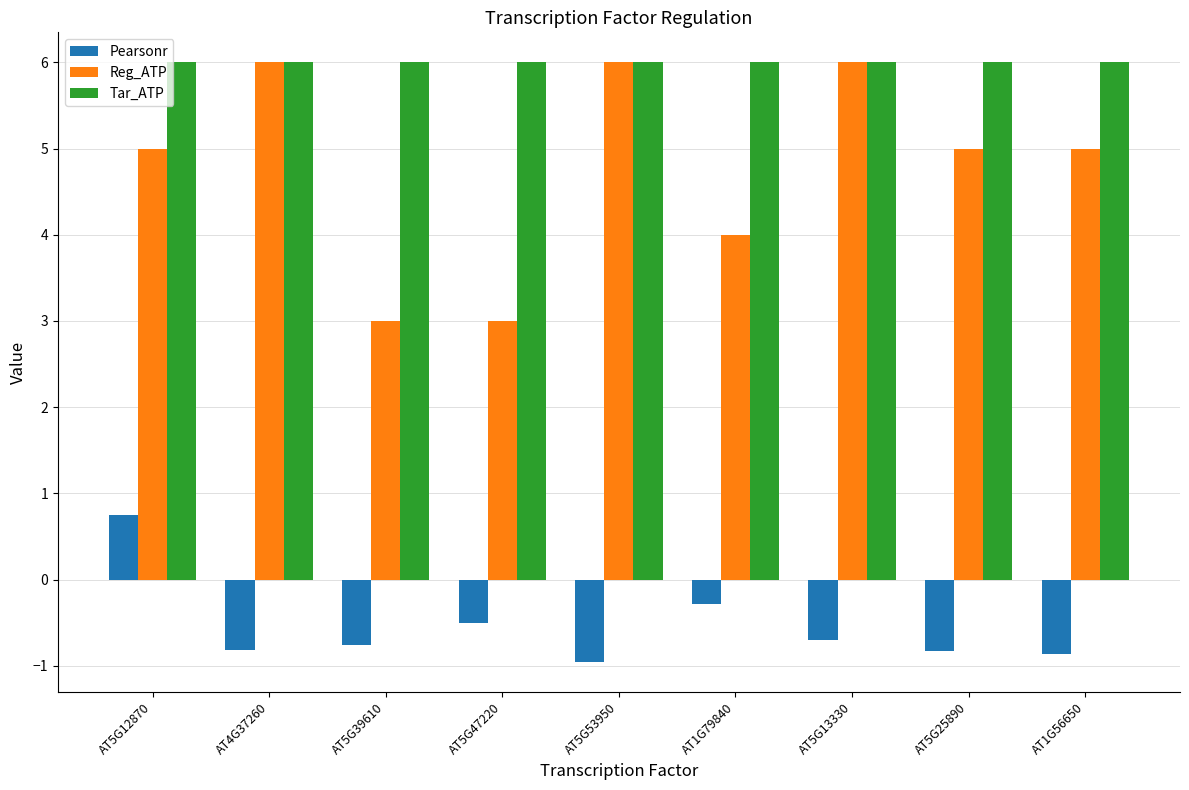

The Pearsonr series shows -0.7 at AT5G13330. True or false?

True